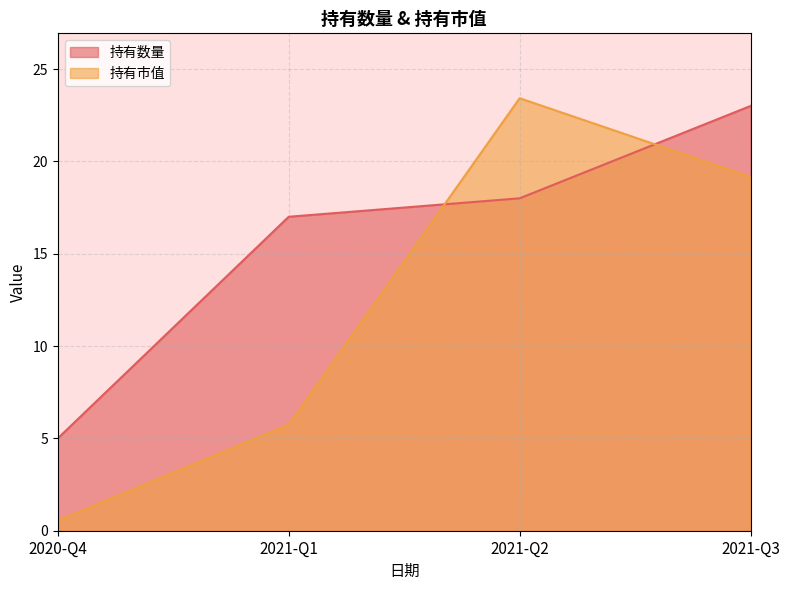

At 2021-Q3, list the series in order from smallest to largest.

持有市值, 持有数量